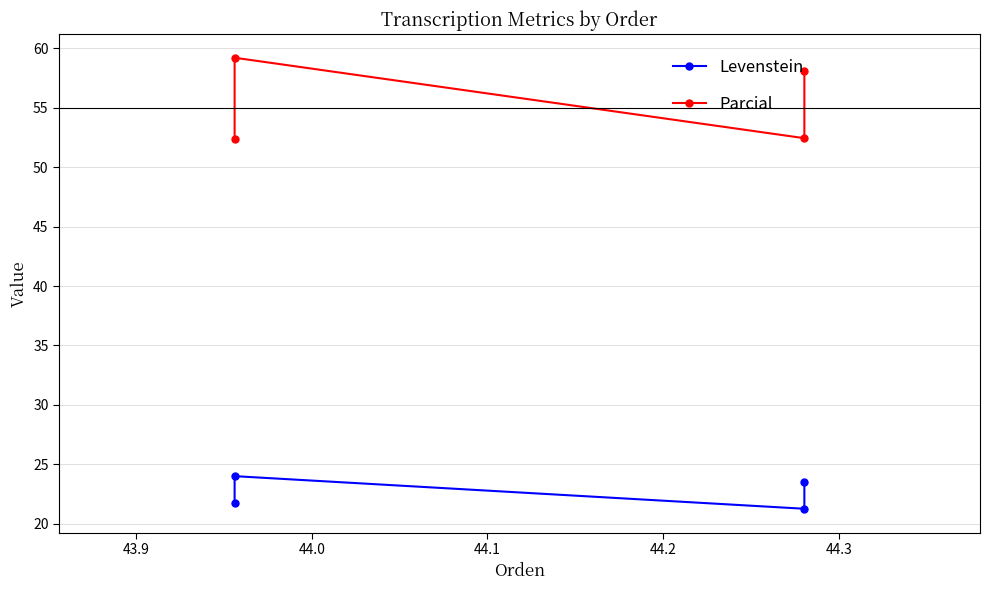

At 44.0, list the series in order from largest to smallest.

Parcial, Levenstein